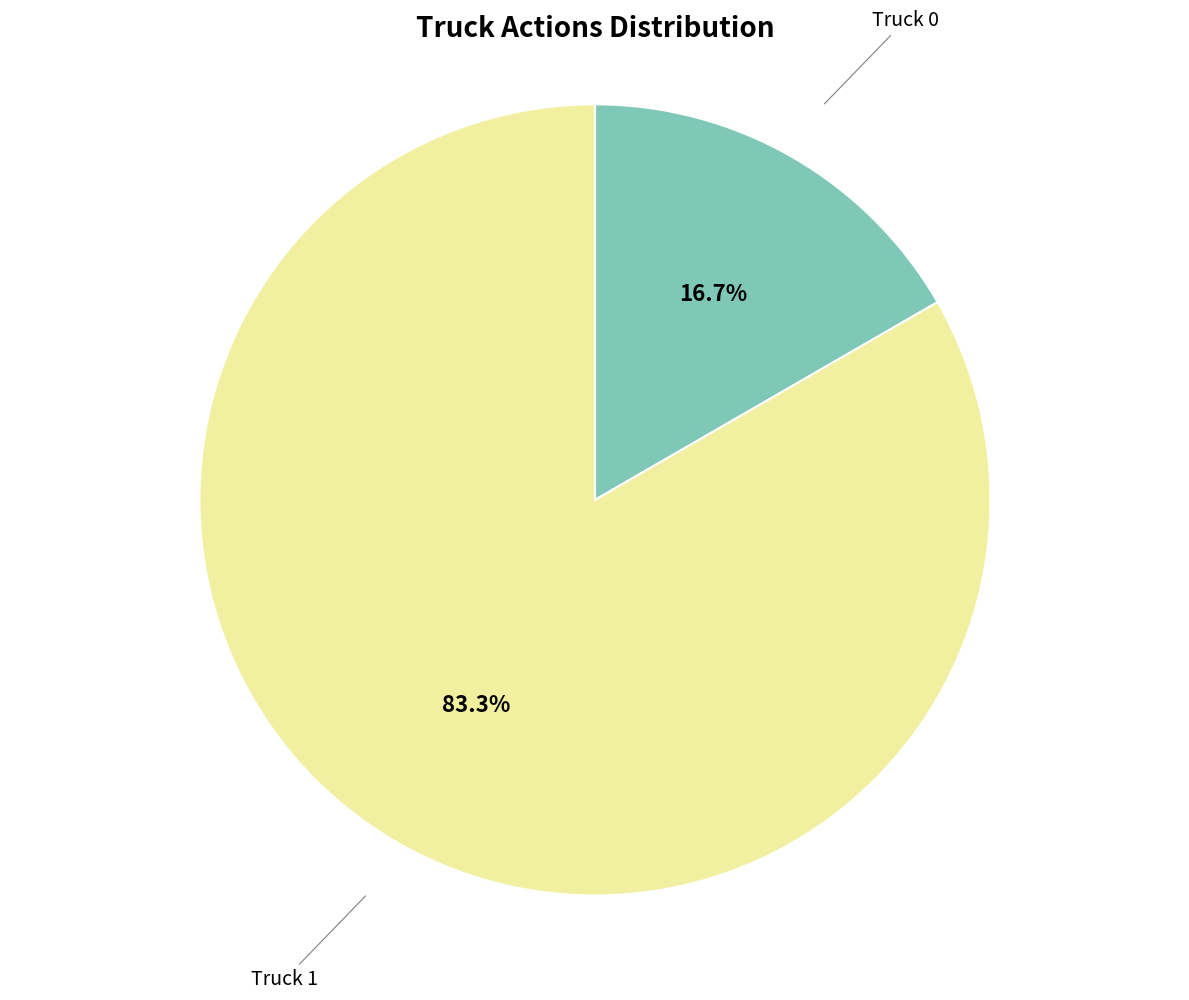

To the nearest percent, what portion does Truck 0 represent?

17%